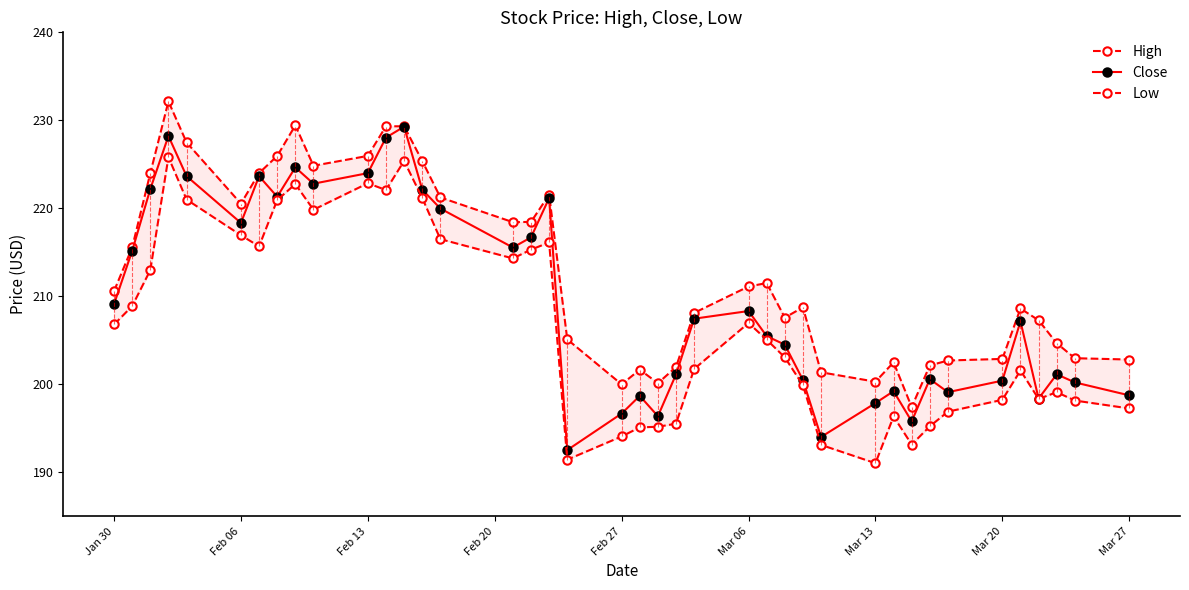

The Close series shows 102.9 at Feb 13. True or false?

False